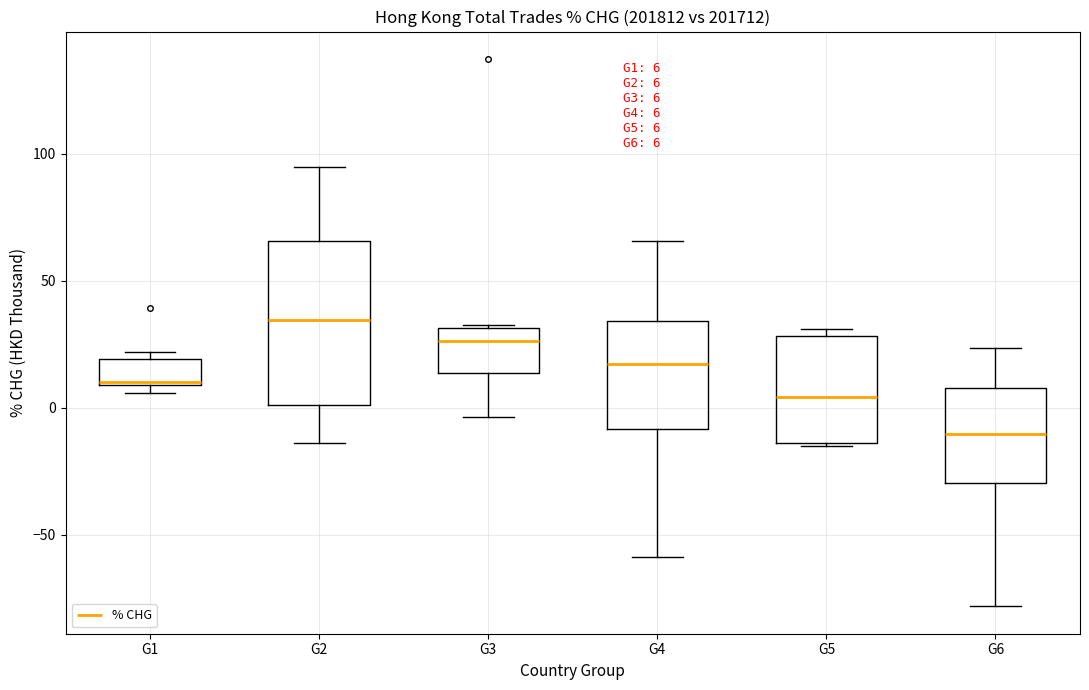

Comparing the boxes themselves (not the whiskers), which one is the tallest?

G2